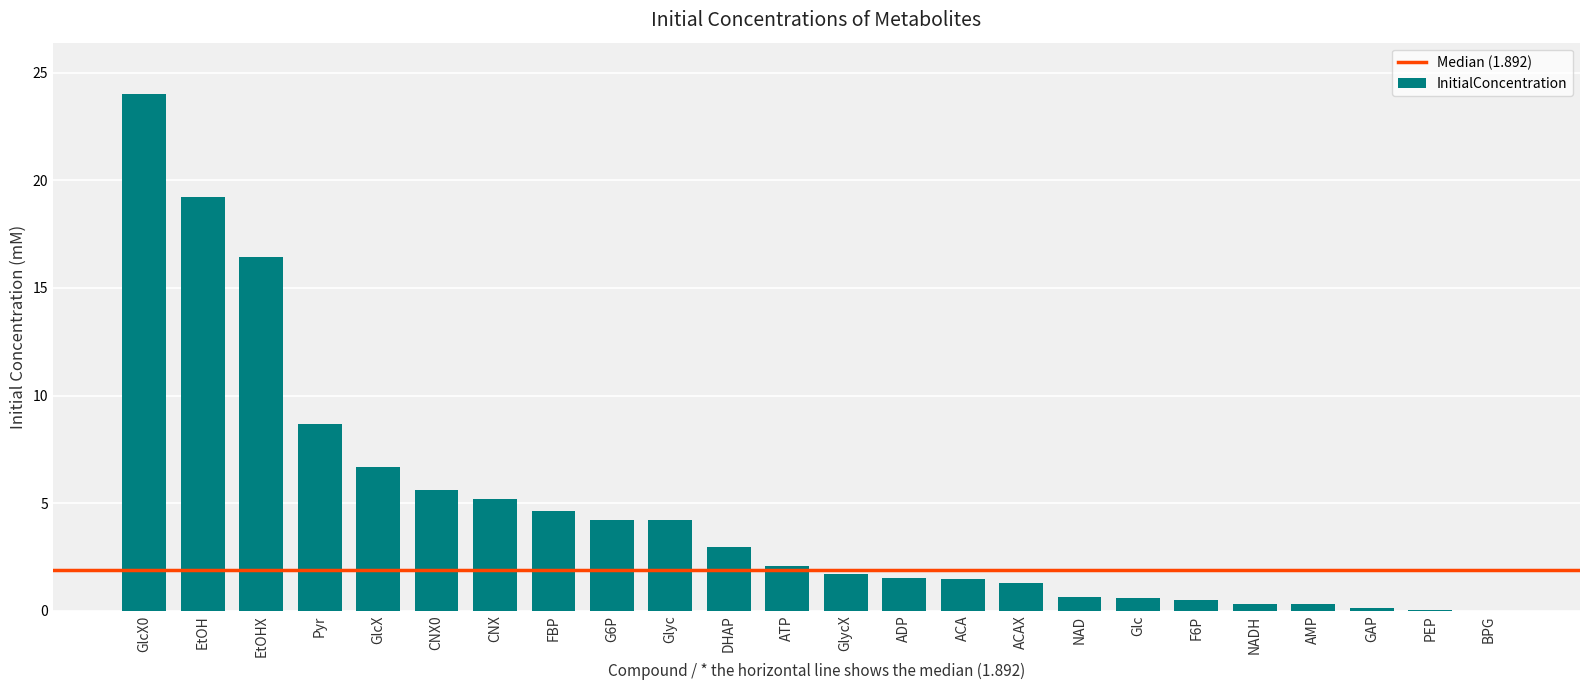

Approximately how many times larger is the value at GlcX compared to EtOH?

0.3